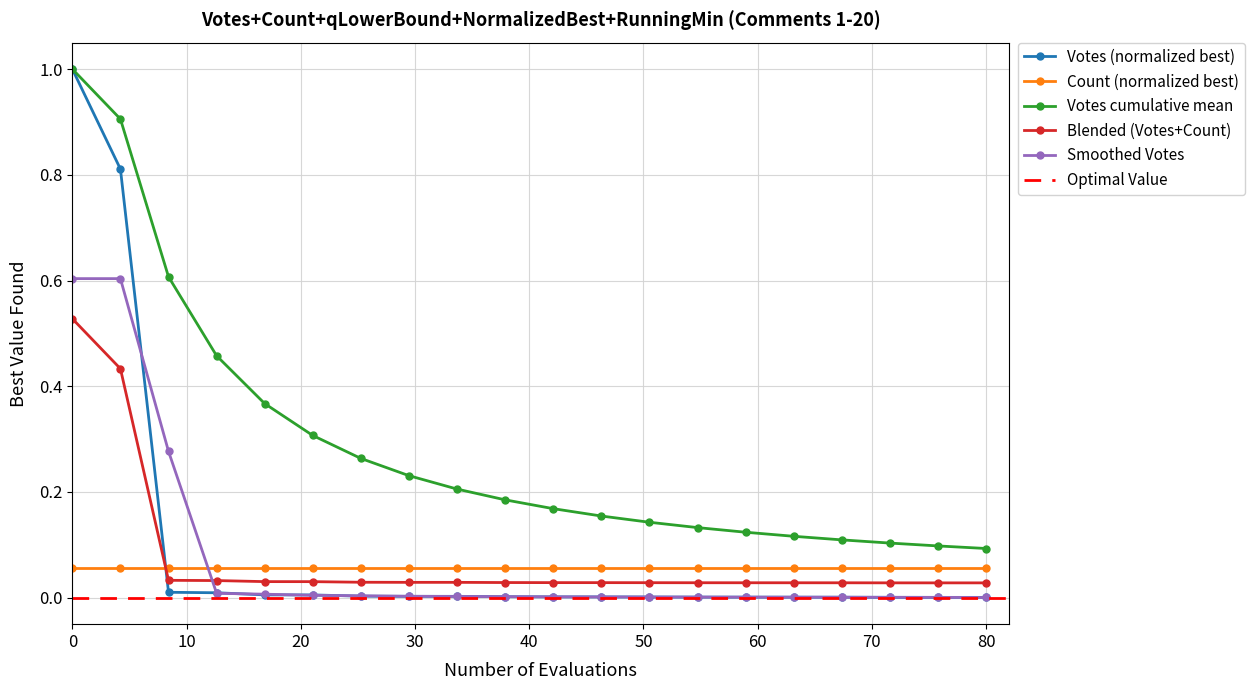

True or false: Votes cumulative mean and Blended (Votes+Count) cross at least once.

False